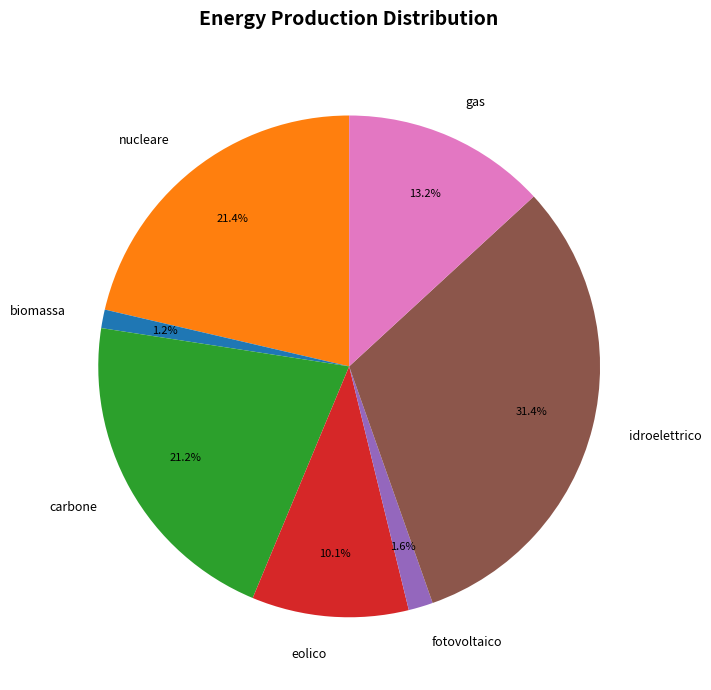

To the nearest percent, what portion does idroelettrico represent?

31%